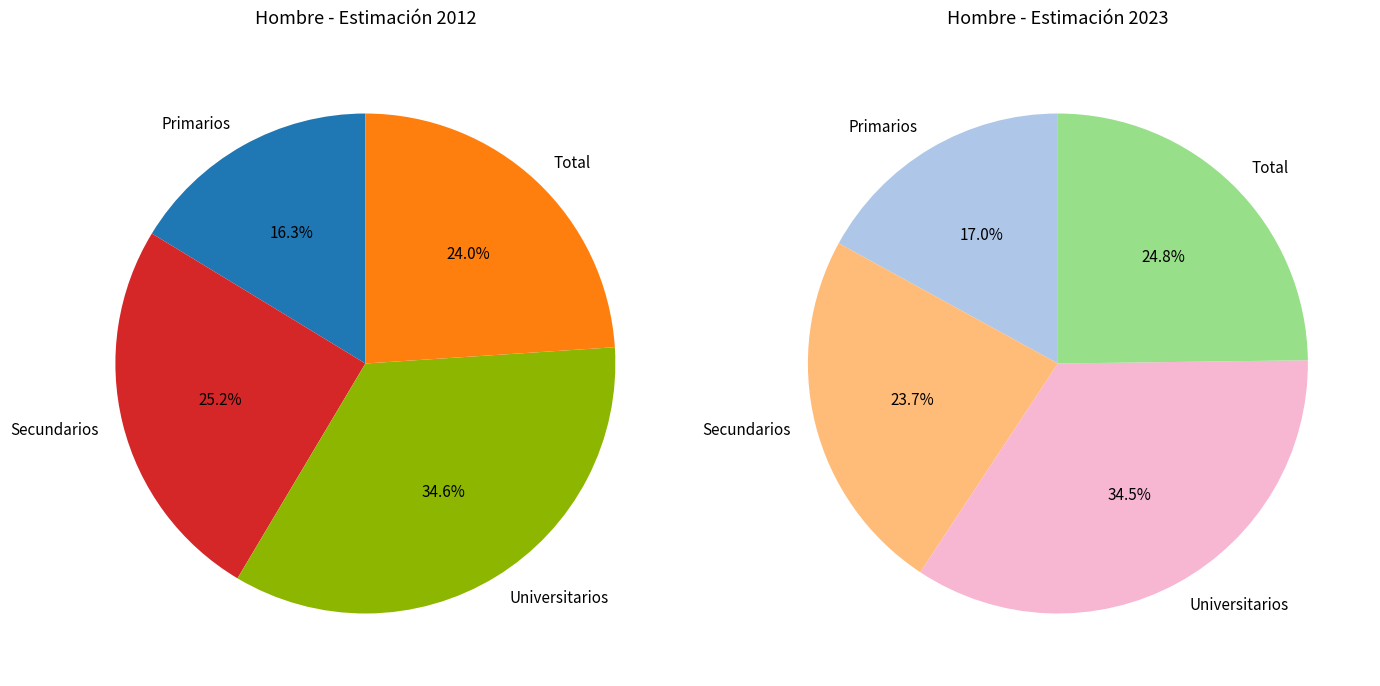

To the nearest percent, what is the average slice percentage?

25%